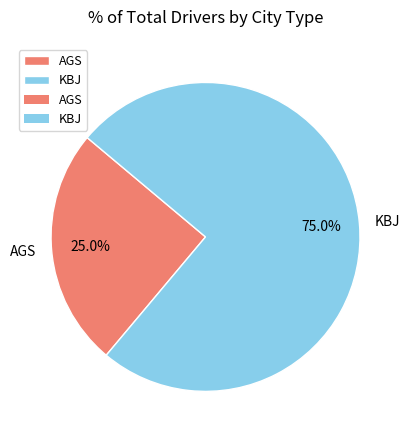

To the nearest percent, what is the difference between the largest and smallest slice percentages?

50%